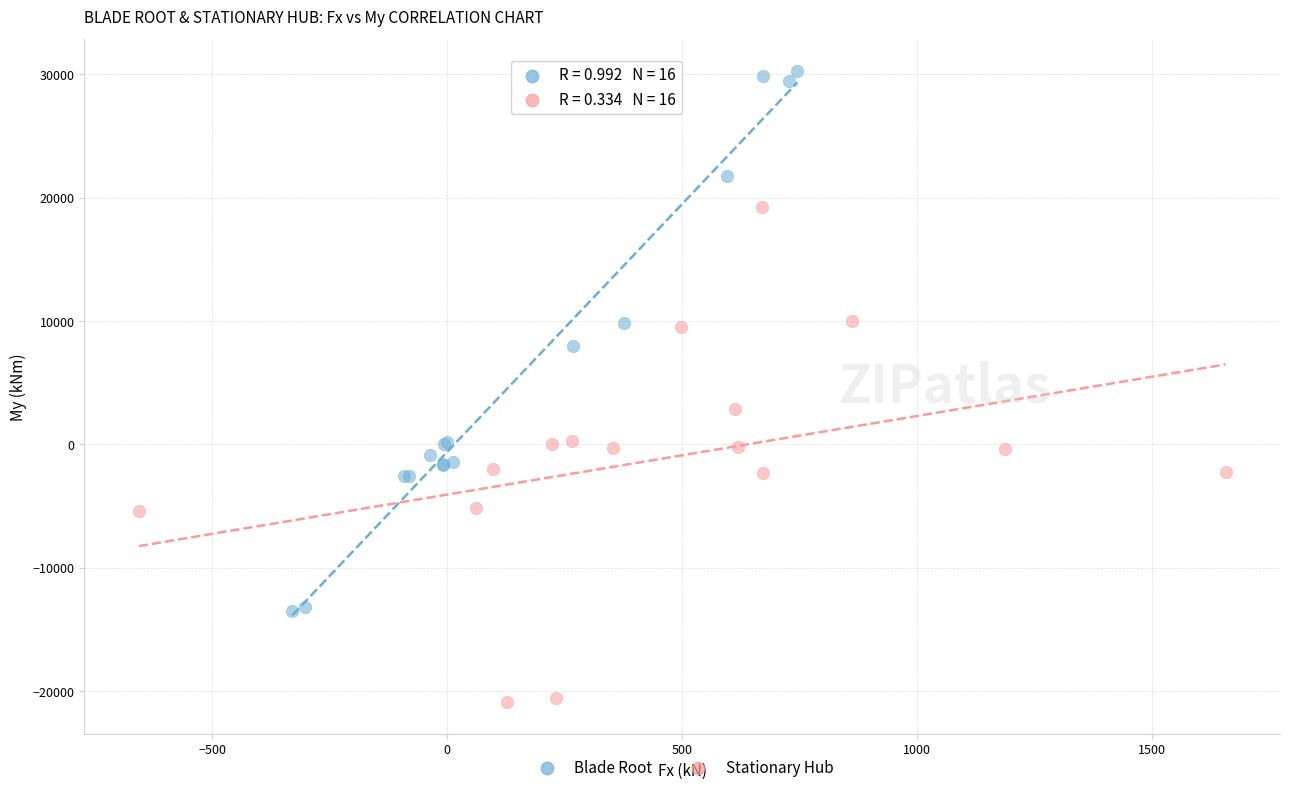

Which series contains the highest Y value?

Blade Root